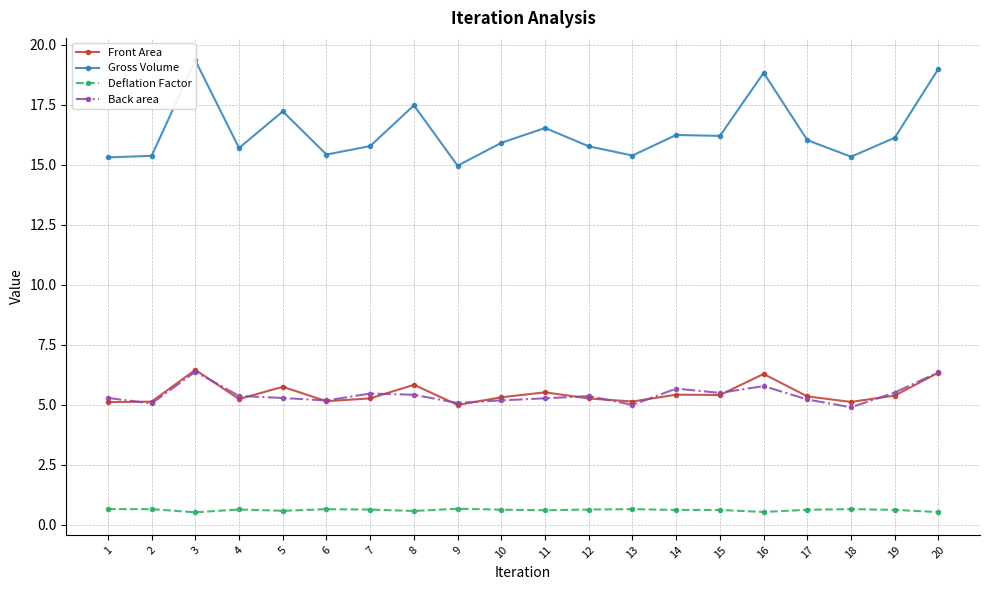

At how many categories does at least one series exceed 10?

20